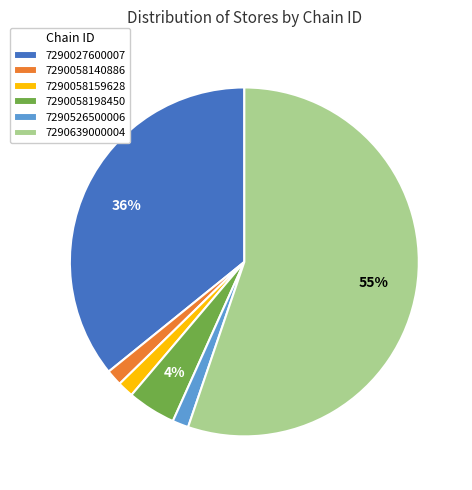

To the nearest percent, what portion does 7290058140886 represent?

1%